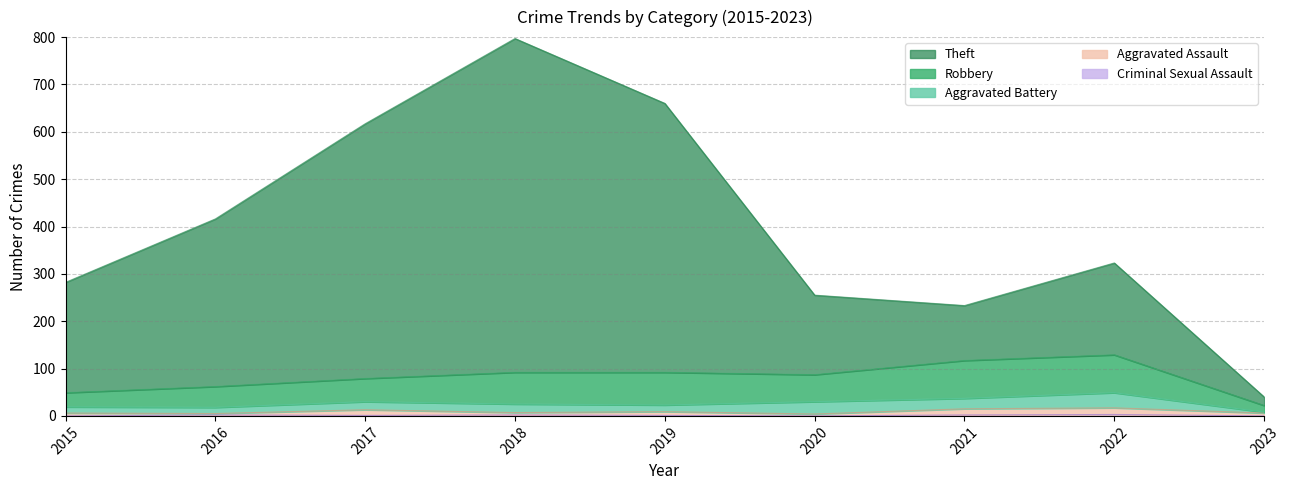

How many lines are shown in the chart?

5